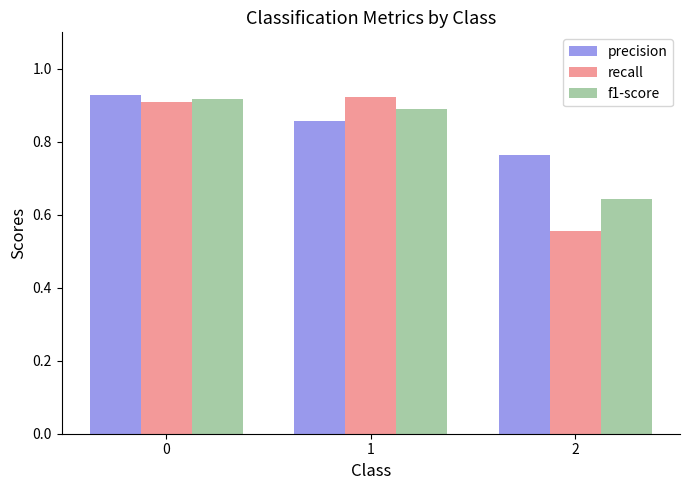

What is the total value across all series at 1?

2.7